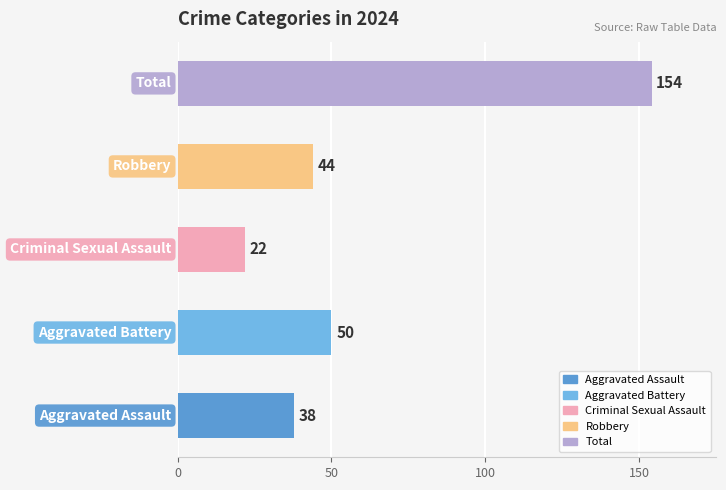

What is the sum of all values?

308